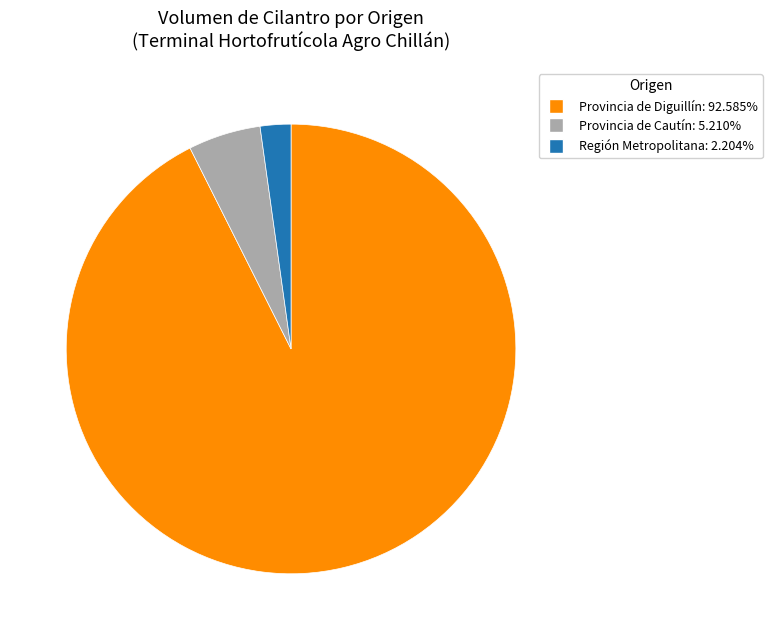

Is there any slice that represents more than half of the pie?

Yes